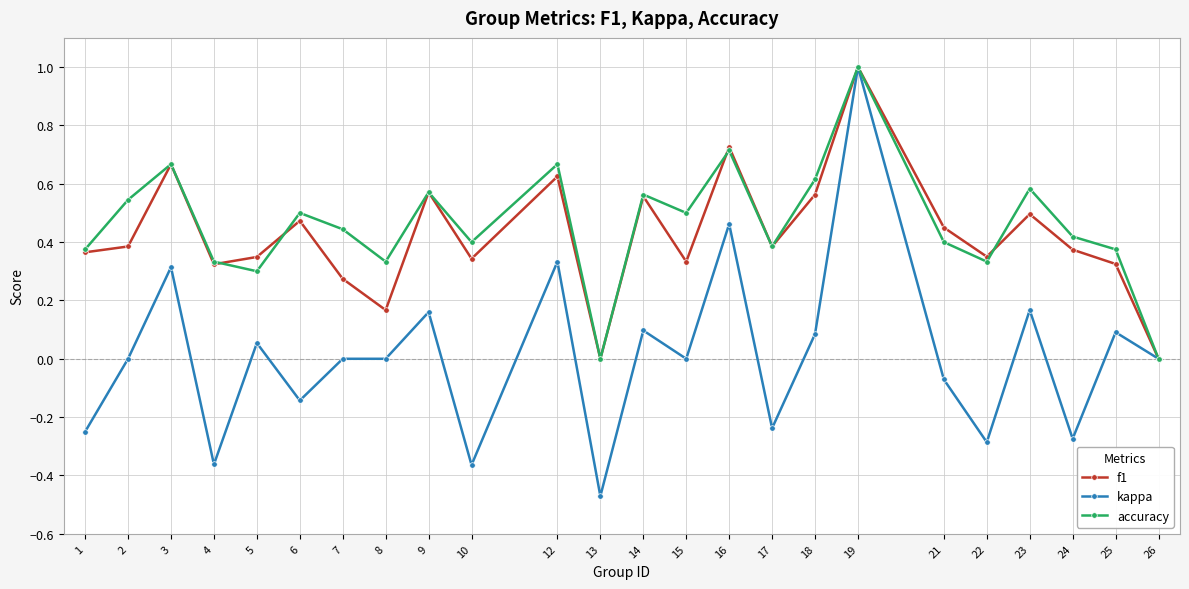

What is the greatest value displayed?

1.0